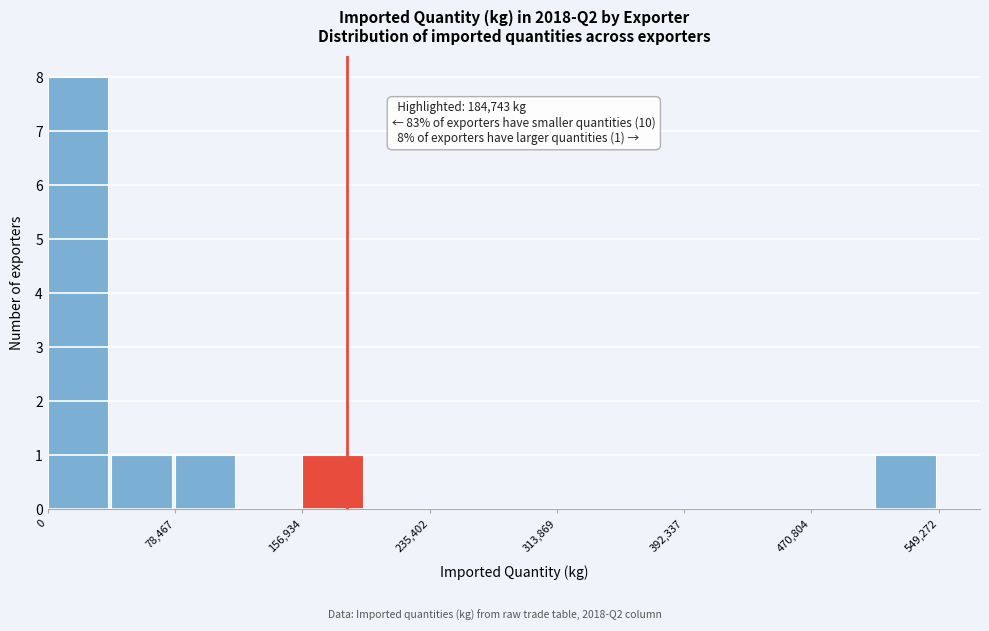

Around what value on the x-axis is the tallest bar? Give the approximate position of its centre, as read against the axis.

20000